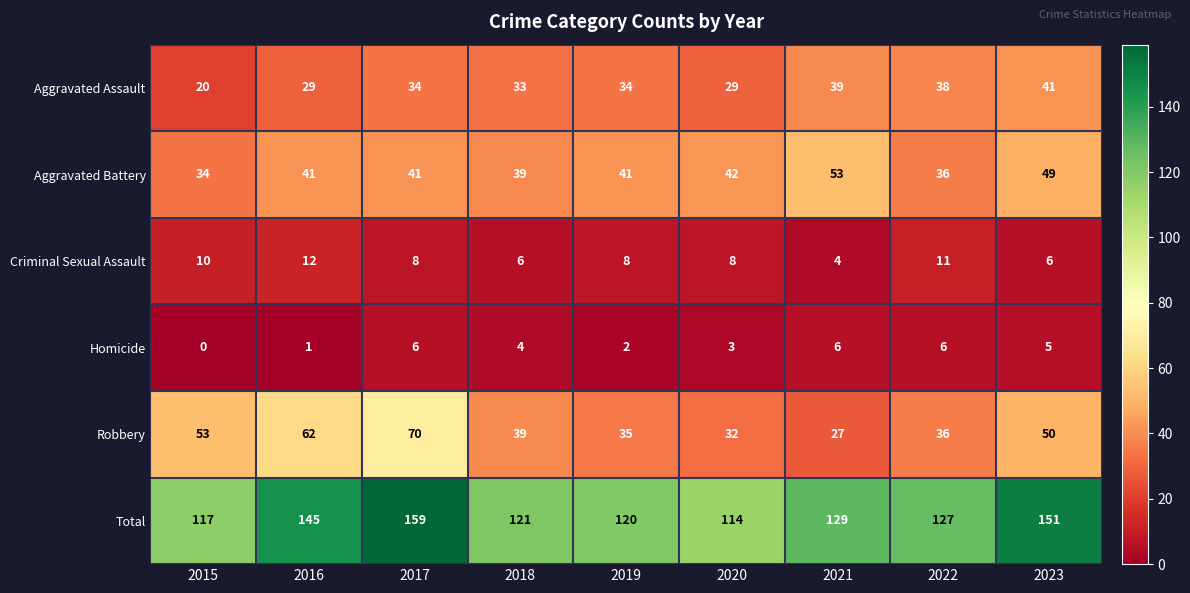

Which series has the largest total across all categories?

Total